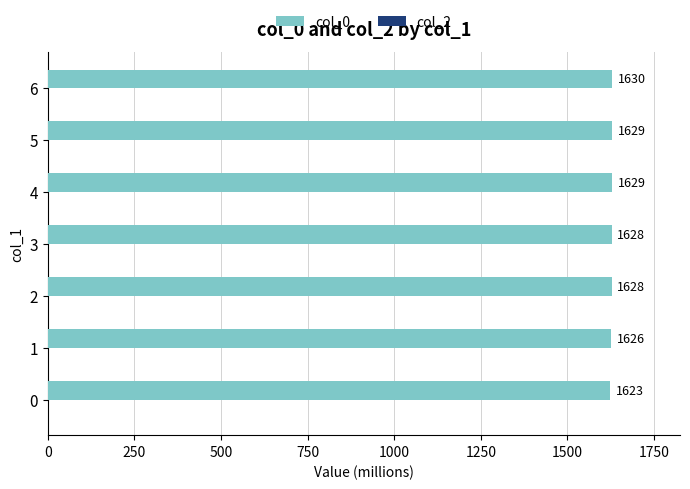

How many bars are there in total?

7